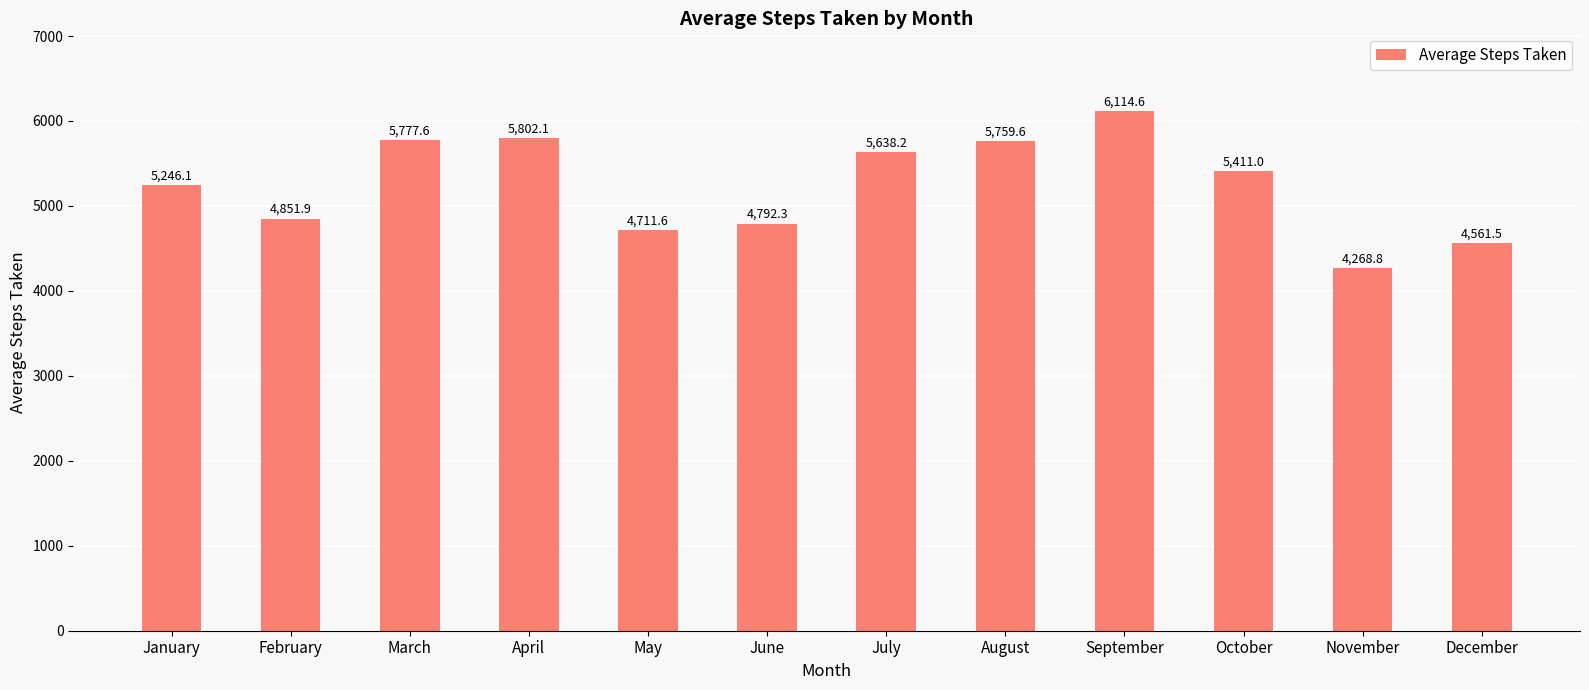

How many categories are shown in the chart?

12